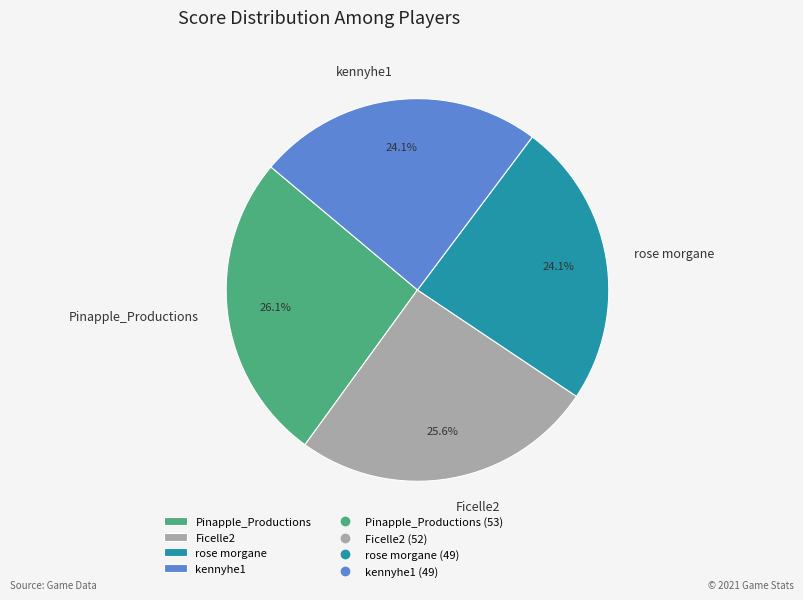

How many slices are in this pie chart?

4